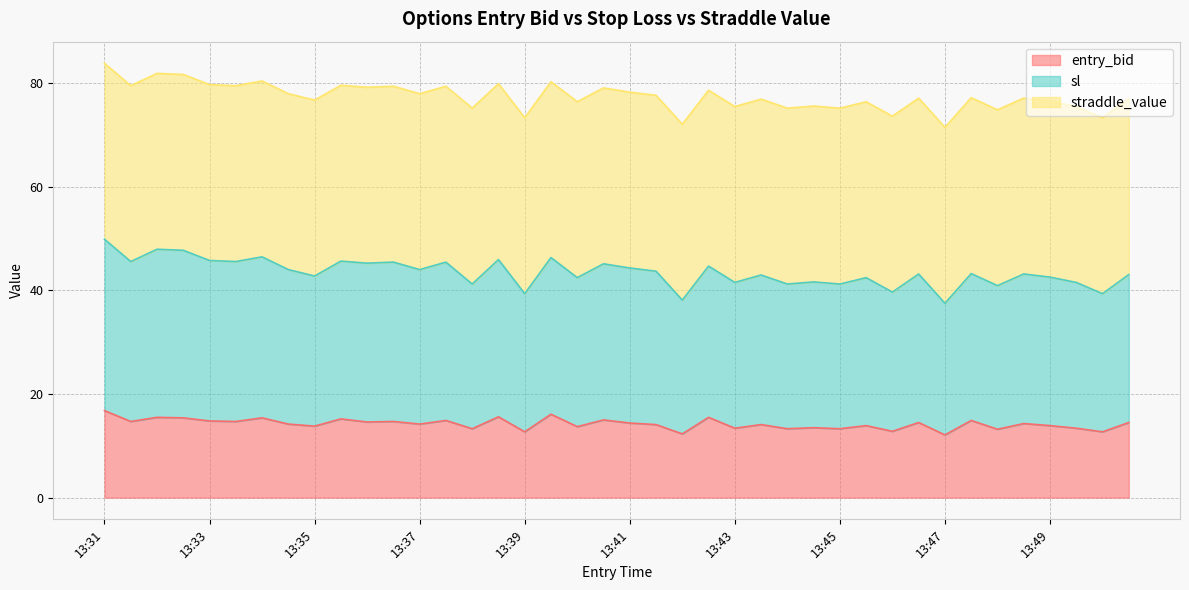

List the labels in order of sl value, smallest first.

13:47, 13:42, 13:39, 13:50, 13:46, 13:48, 13:38, 13:44, 13:45, 13:43, 13:49, 13:44, 13:45, 13:40, 13:49, 13:35, 13:43, 13:50, 13:46, 13:48, 13:47, 13:41, 13:34, 13:37, 13:41, 13:42, 13:40, 13:36, 13:37, 13:36, 13:31, 13:33, 13:35, 13:33, 13:38, 13:39, 13:34, 13:32, 13:32, 13:31